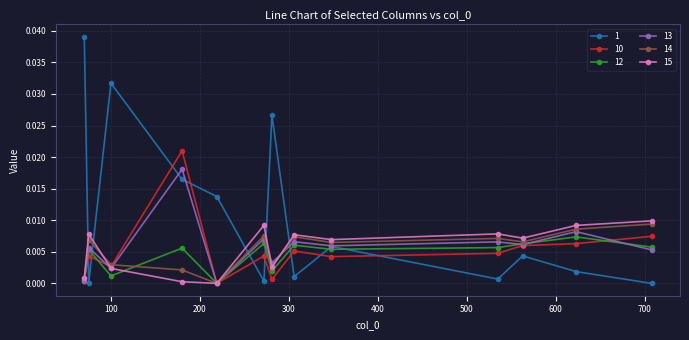

How many interior local valleys does the 1 series have?

4